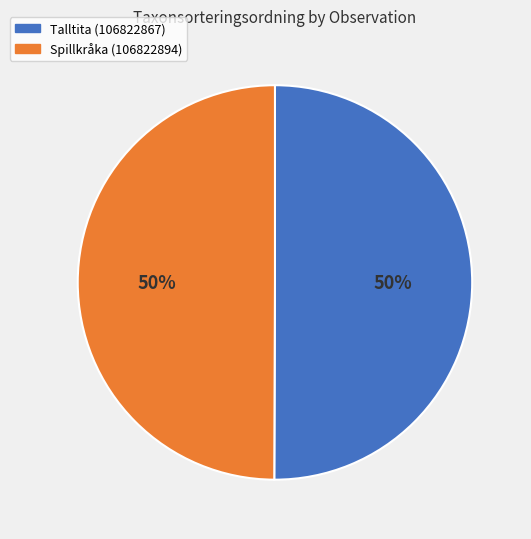

Count the number of slices in the pie.

2